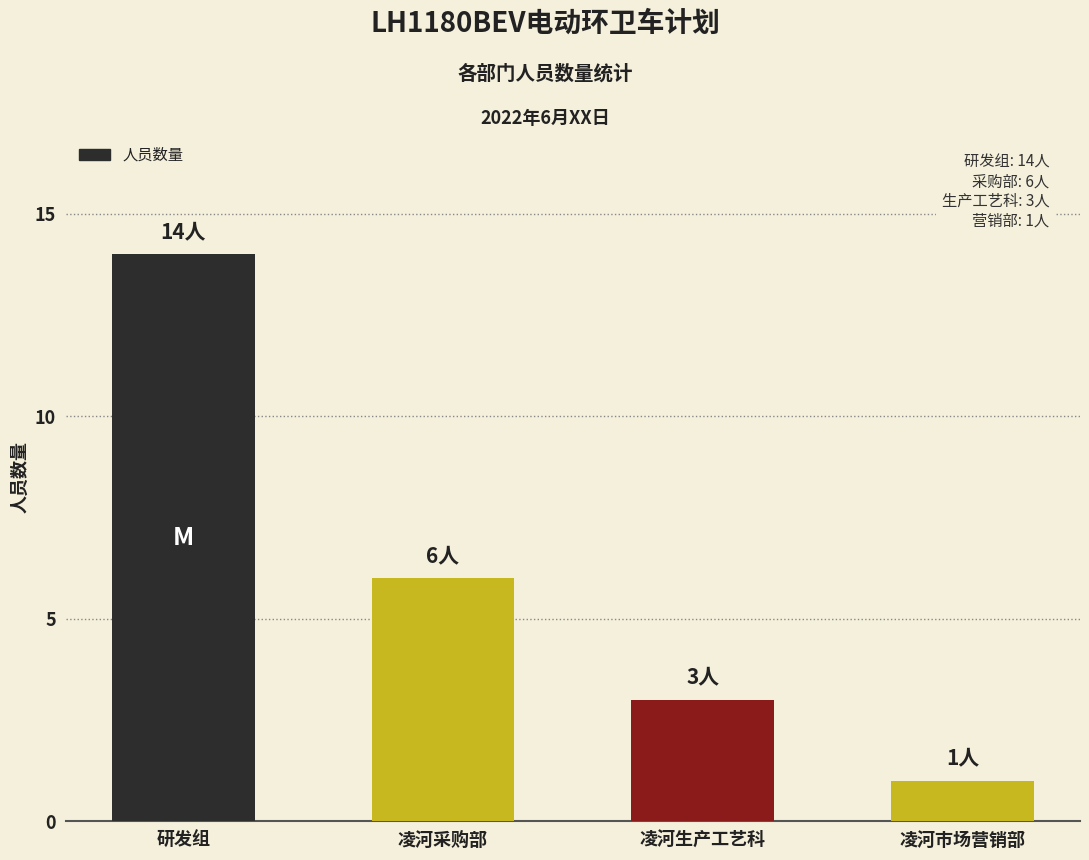

List the labels in order of value, smallest first.

凌河市场营销部, 凌河生产工艺科, 凌河采购部, 研发组